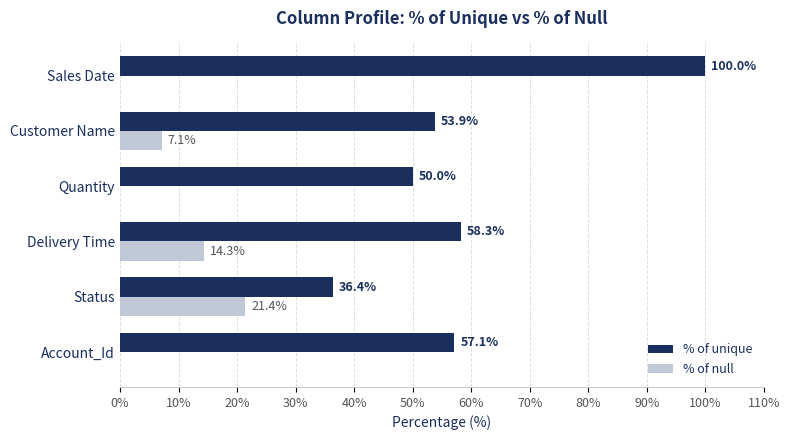

At which category is the sum across all series the highest?

Sales Date